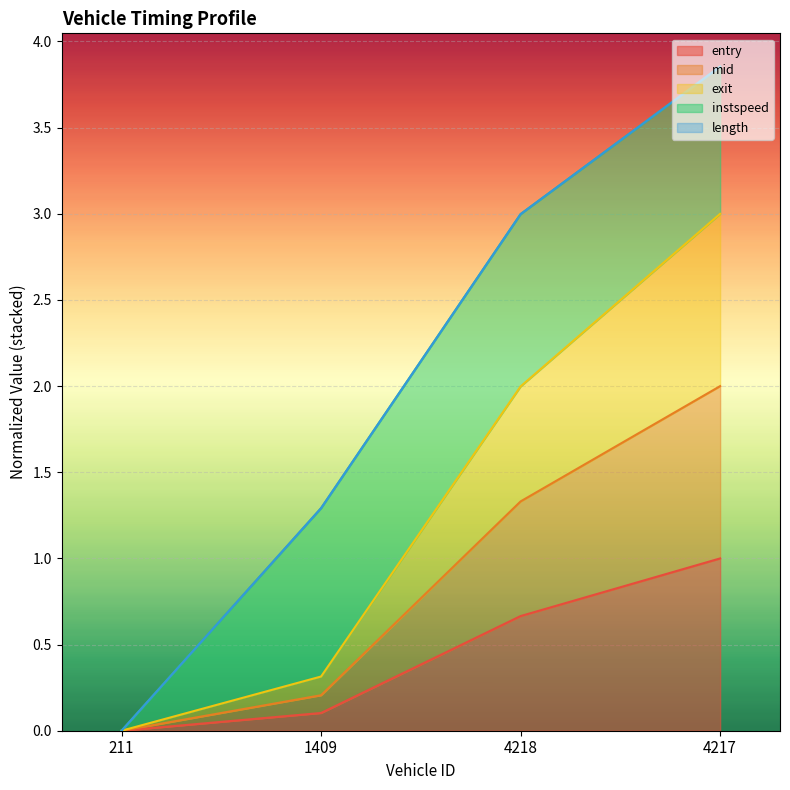

True or false: mid has a value of -0.8 at 211.

False